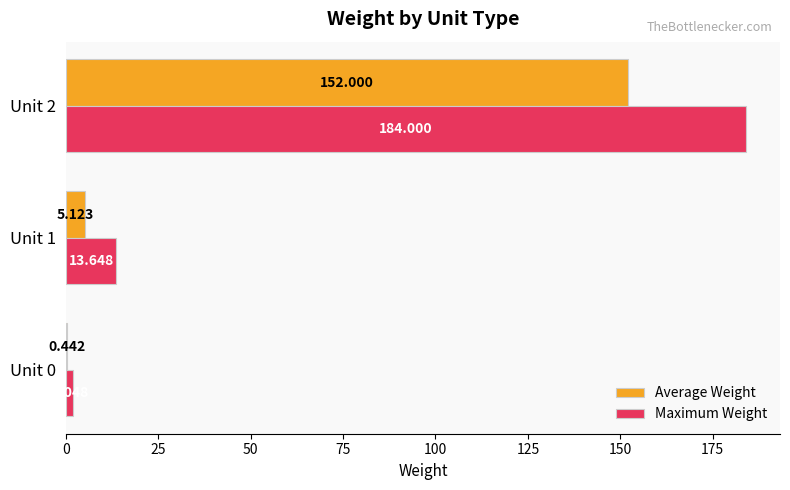

Count the number of categories in the chart.

3